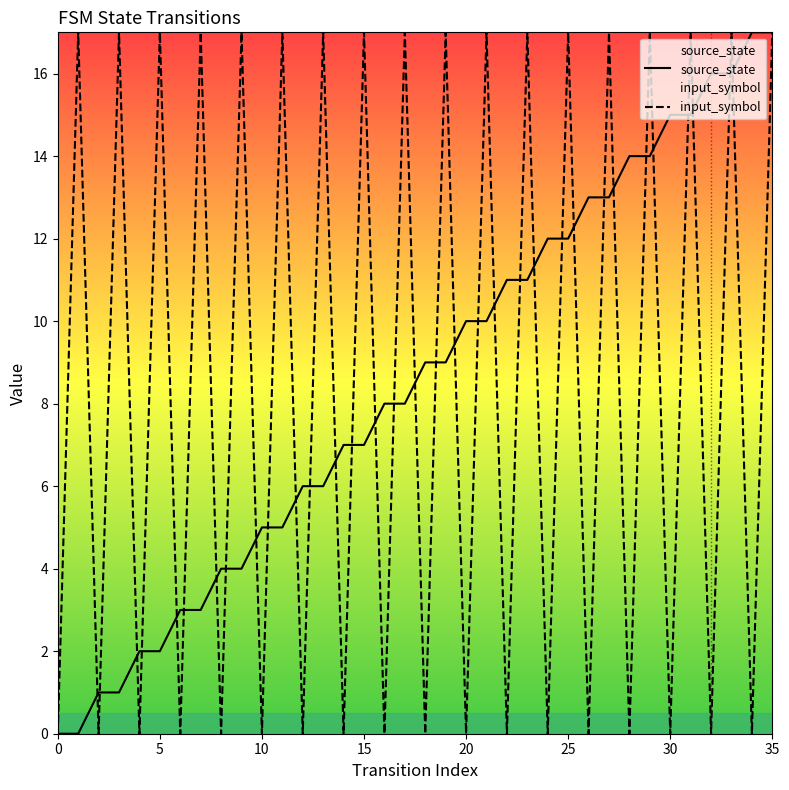

Count the input_symbol values in the range 0 to 17.

36